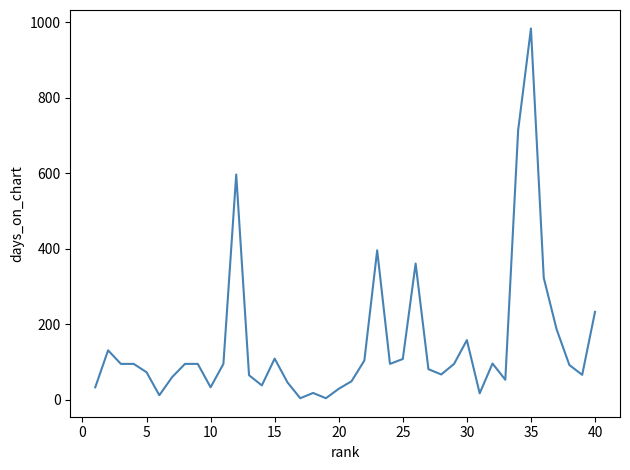

What is the average value?

150